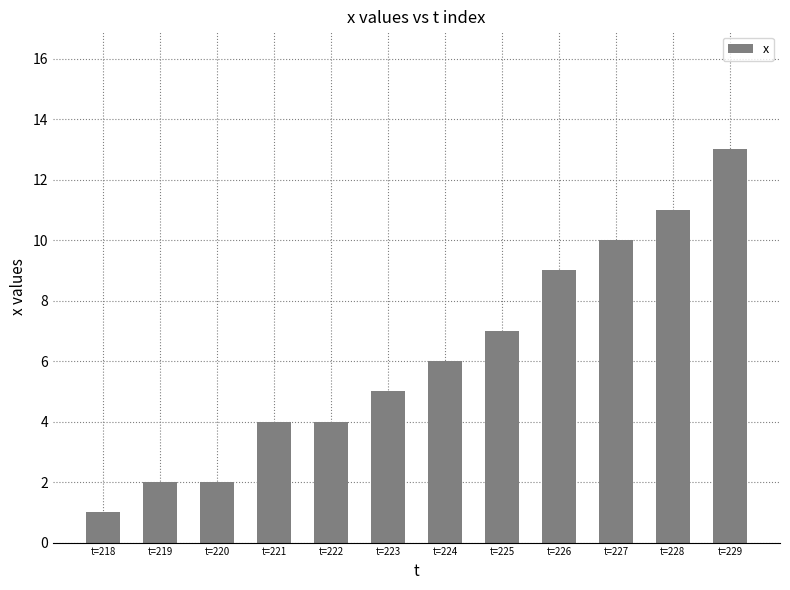

What is the difference between the second highest and second lowest values?

9